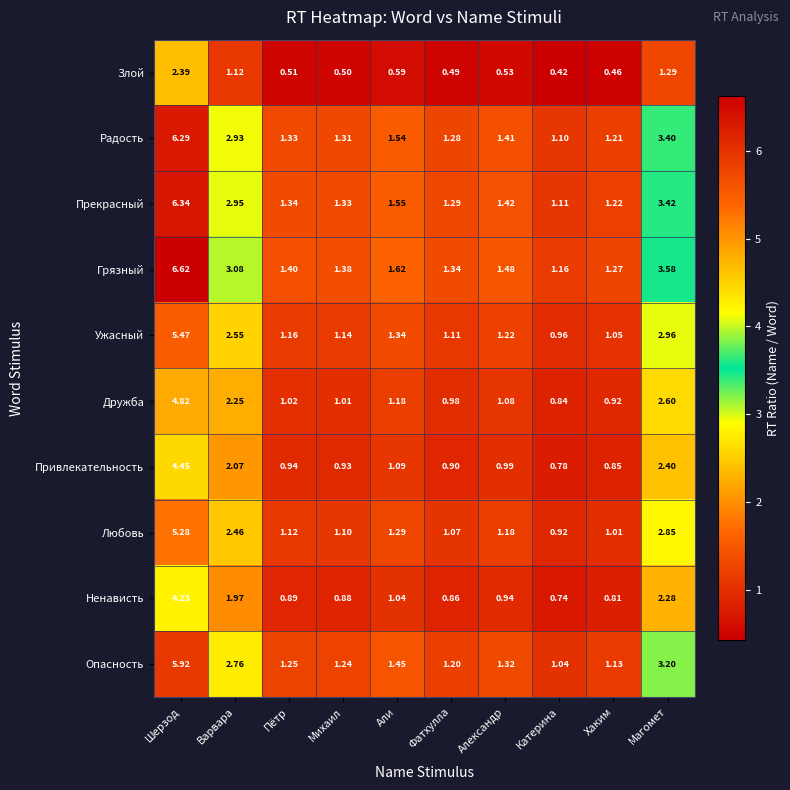

How many categories are shown in the chart?

10